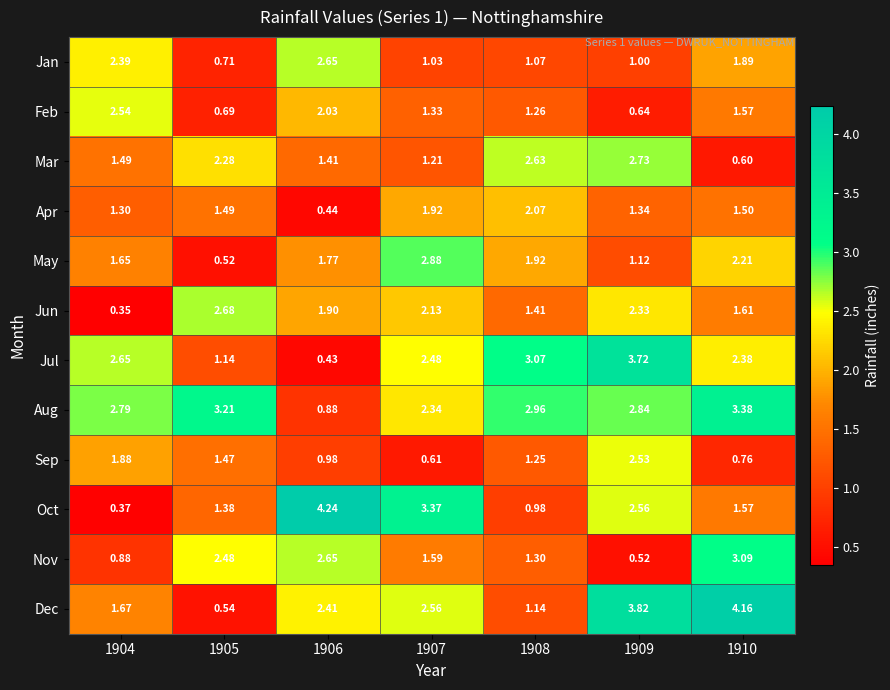

Between 1905 and 1909, which series saw the biggest shift?

Dec